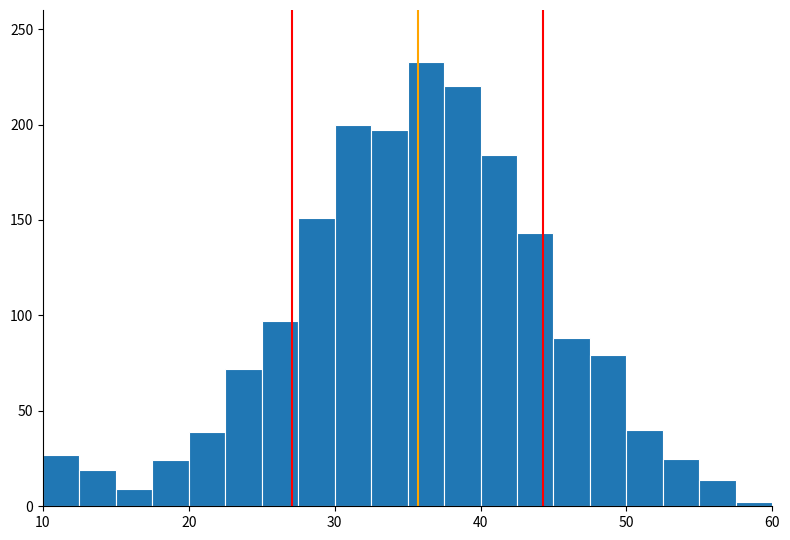

Around what value on the x-axis is the tallest bar? Give the approximate position of its centre, as read against the axis.

36